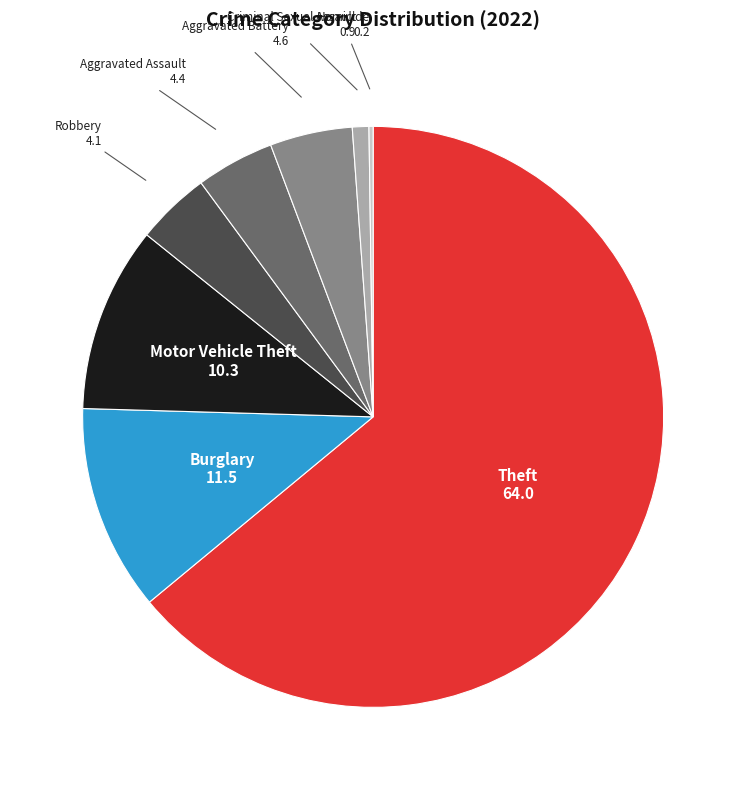

Between Motor Vehicle Theft and Burglary, which is larger?

Burglary